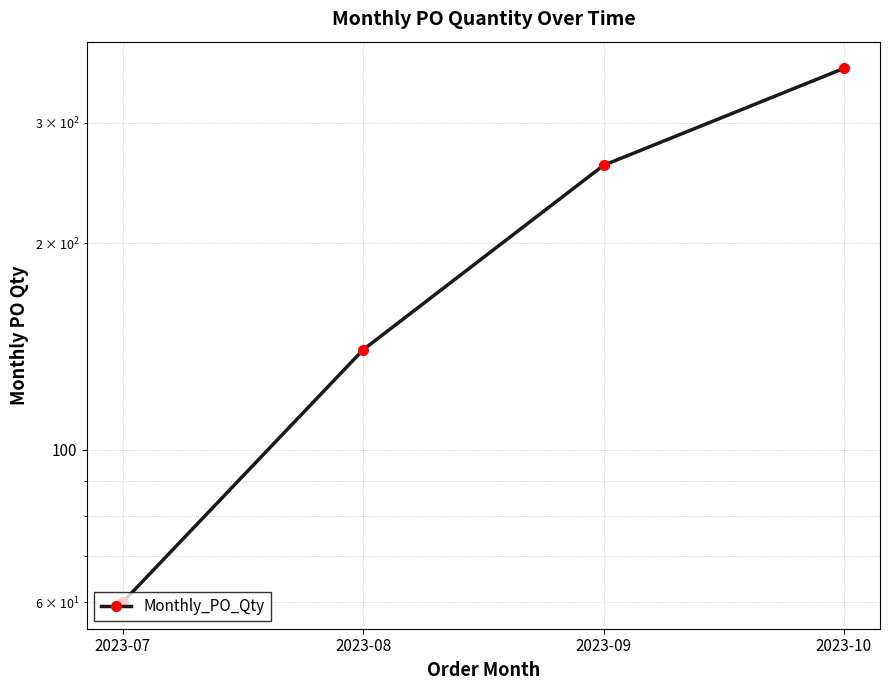

Which category has the highest value across all series?

2023-10